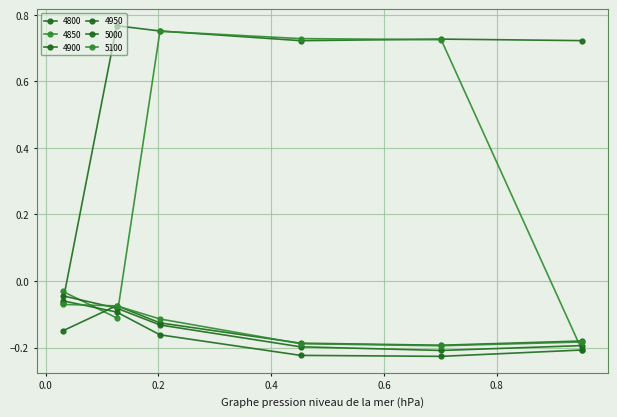

At which category does the chart reach its minimum across all series?

0.7013698630136986